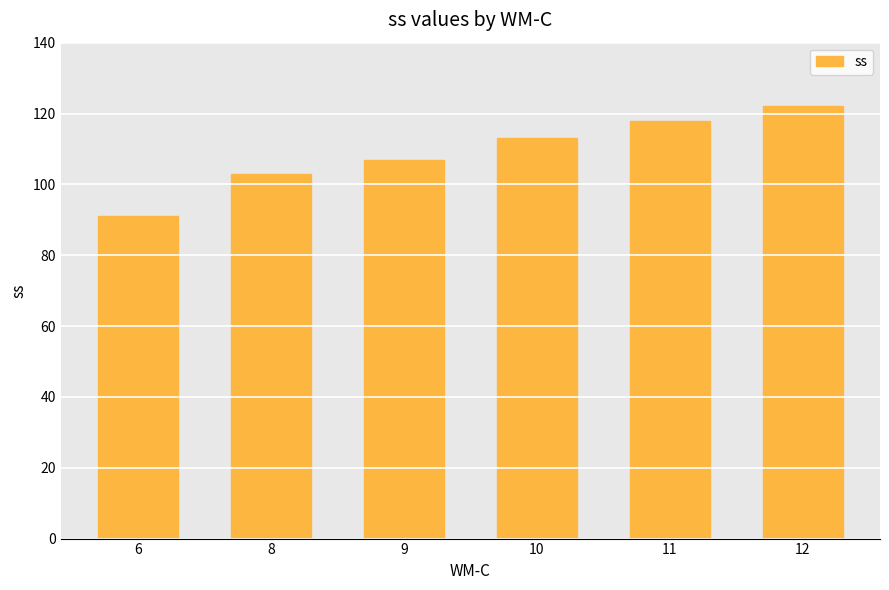

List the labels in order of value, smallest first.

6, 8, 9, 10, 11, 12